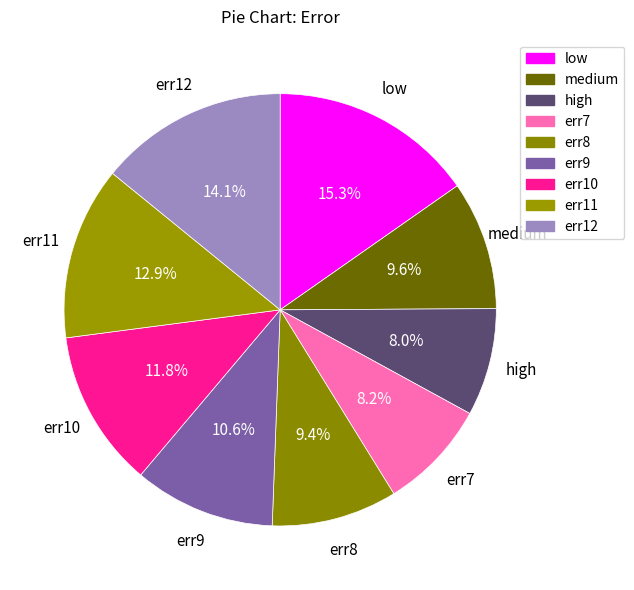

How many slices are in this pie chart?

9